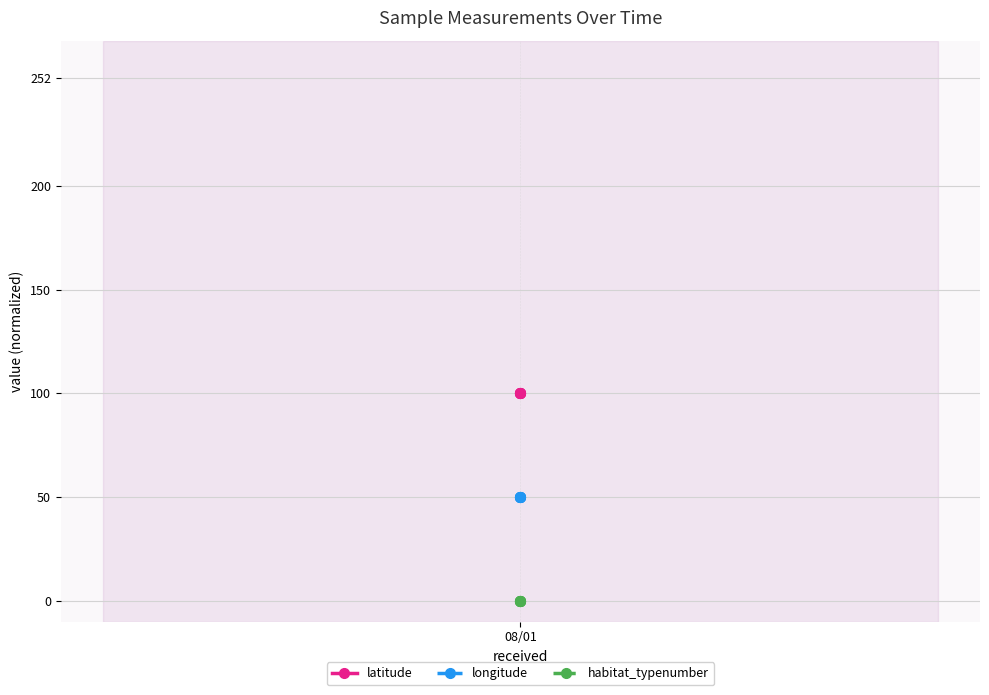

Is the value of habitat_typenumber at 1 greater than the value of longitude at 3?

No